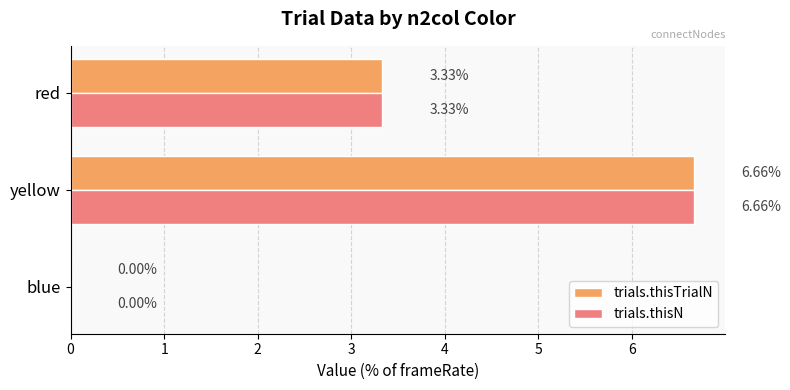

At which category is the sum across all series the highest?

yellow